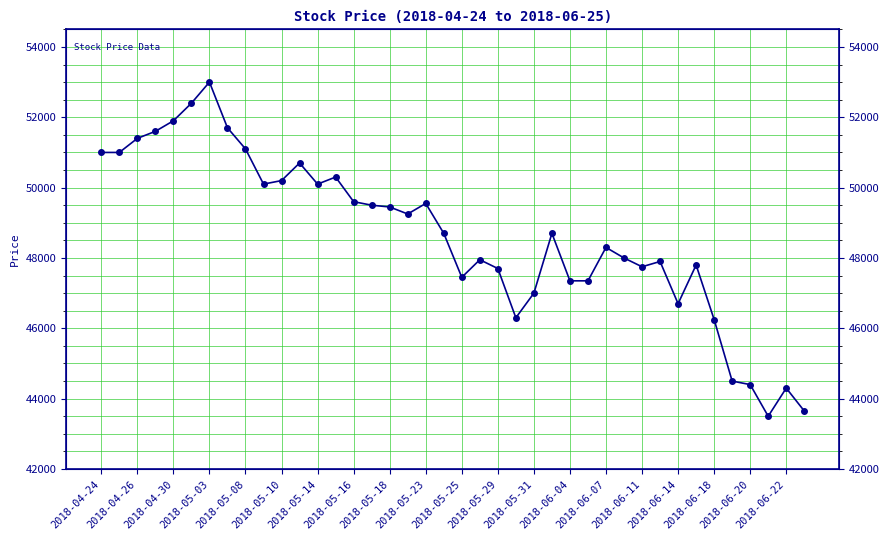

Does the chart have visible grid lines?

Yes